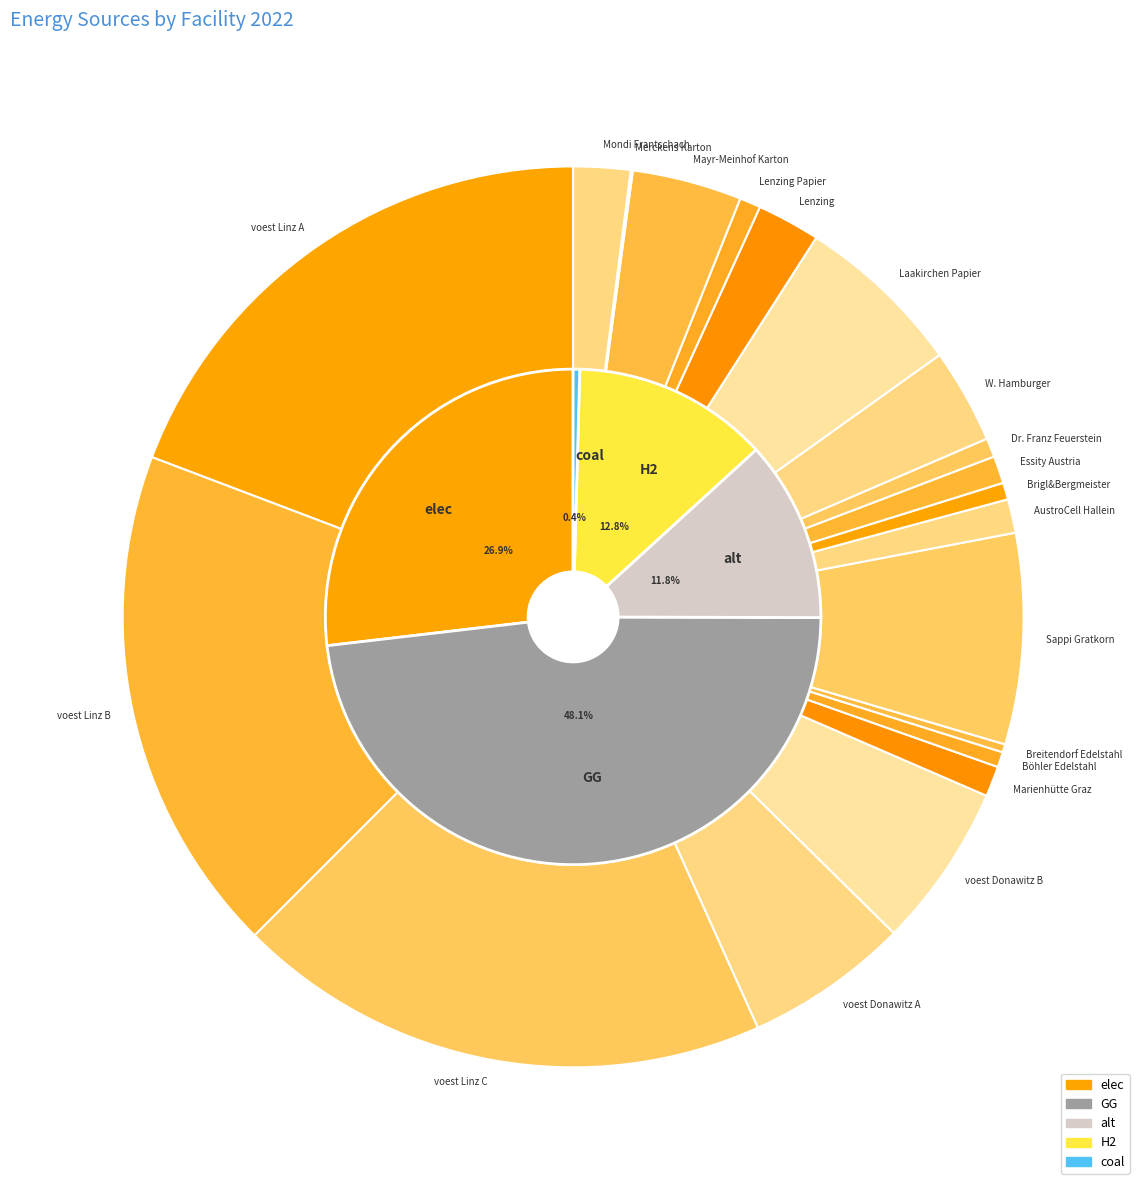

Count the number of slices in the pie.

20